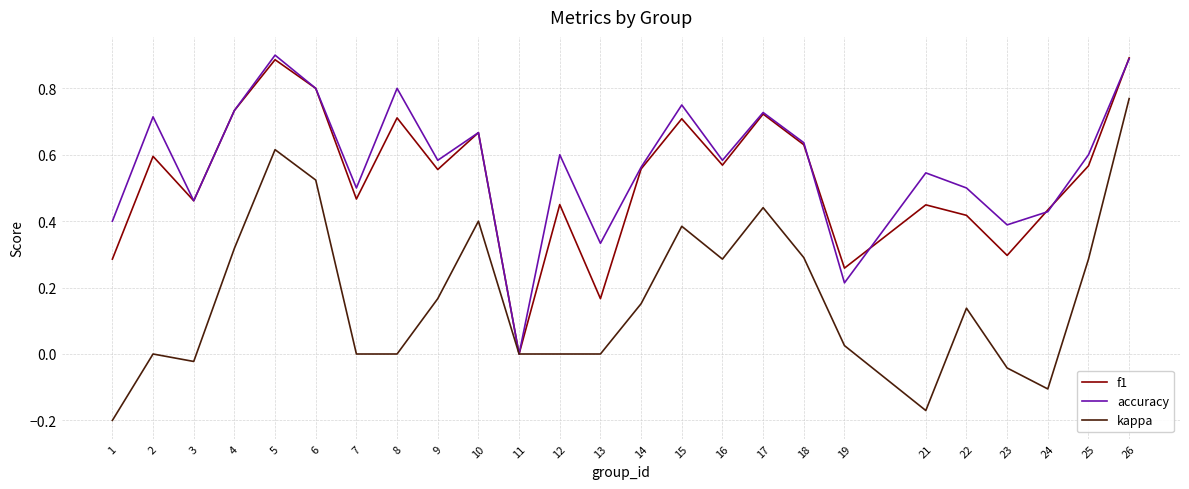

At which label does f1 reach its minimum?

11